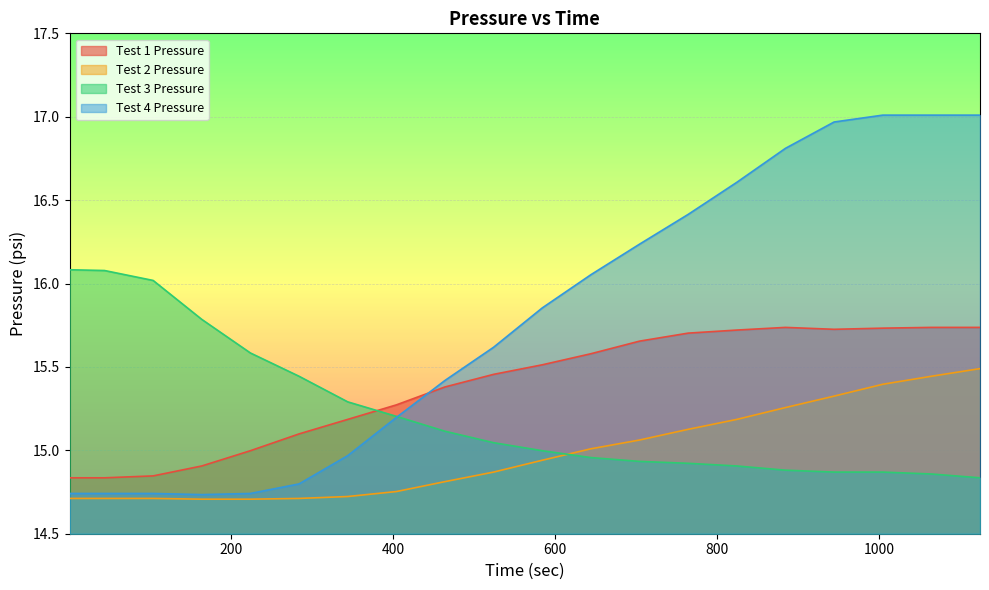

List the series in order of their peak value, lowest first.

Test 2 Pressure, Test 1 Pressure, Test 3 Pressure, Test 4 Pressure